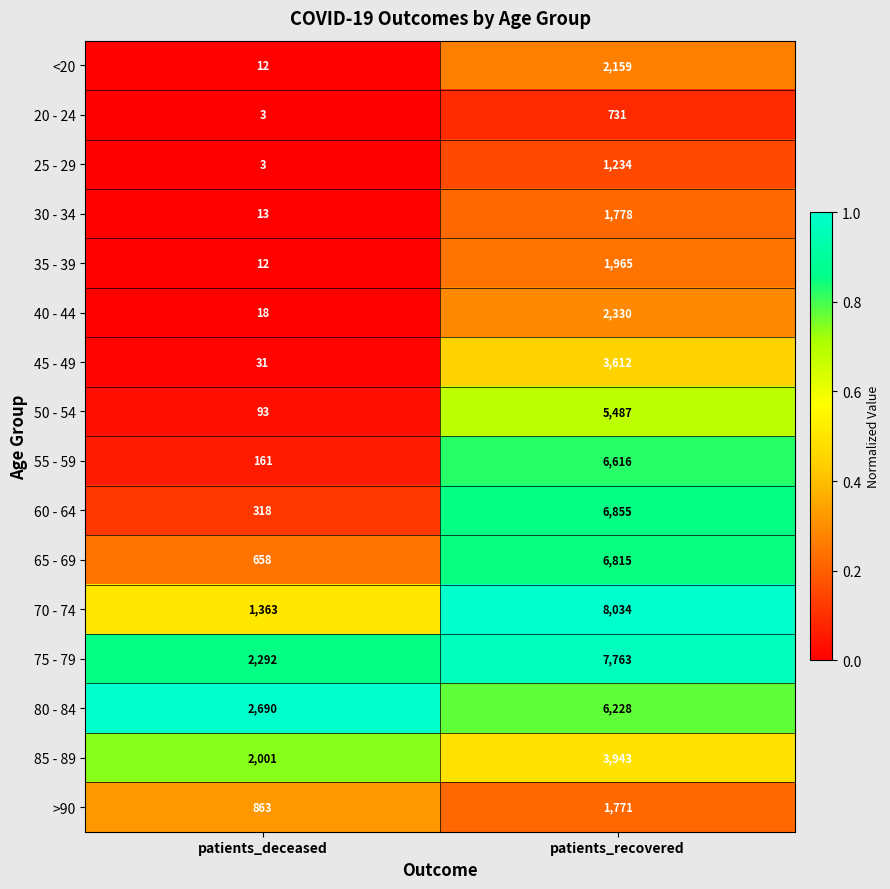

Which category has the highest value in the >90 series?

patients_recovered